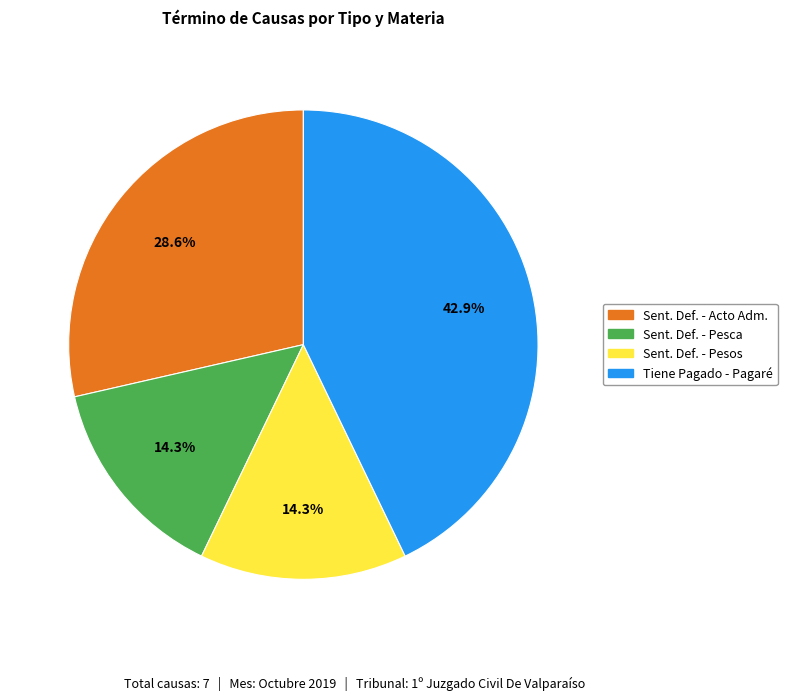

Is there a majority slice in this chart?

No